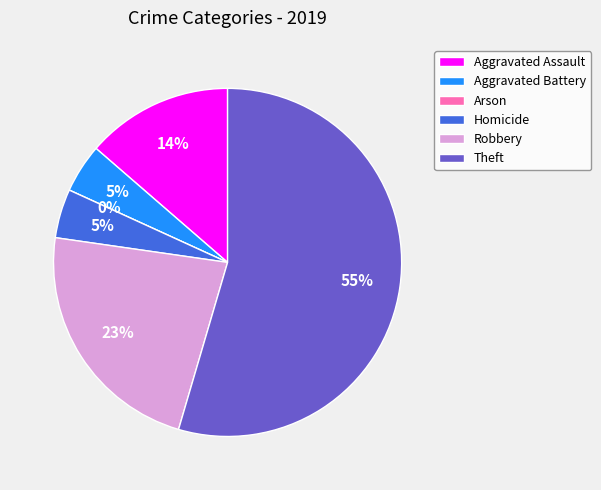

Is there any slice that represents more than half of the pie?

Yes